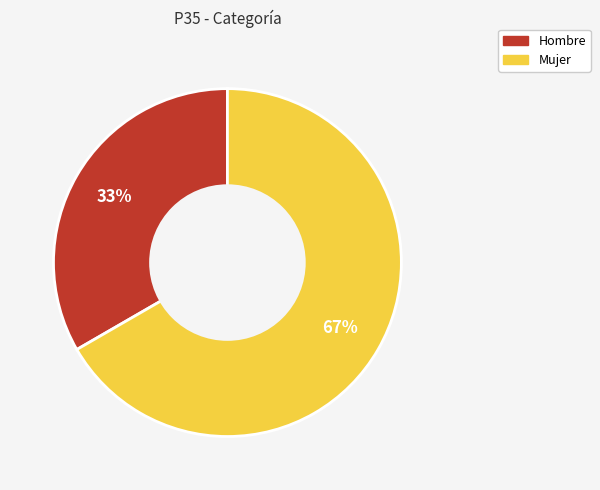

What percentage is the Hombre slice, to the nearest percent?

33%